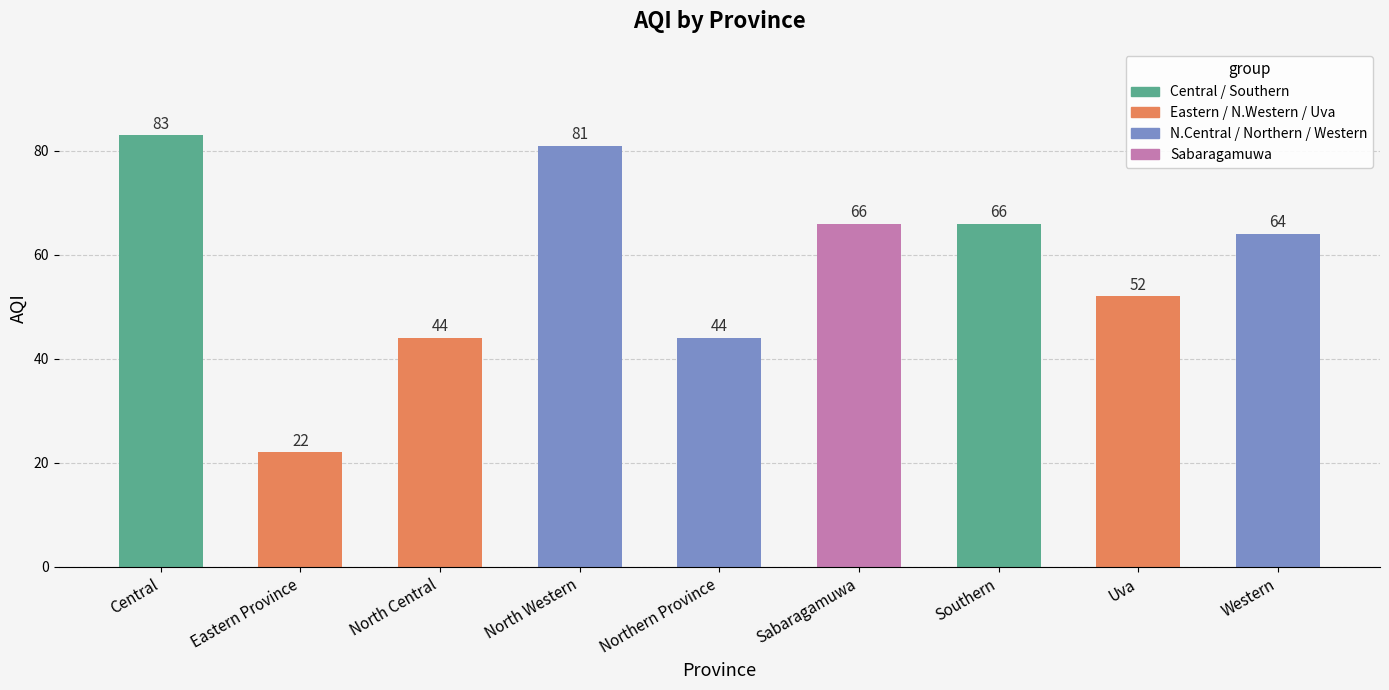

What is the smallest value displayed?

22